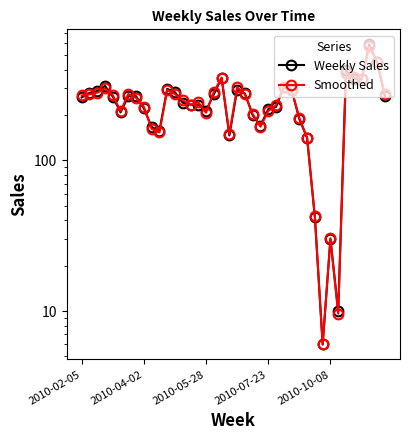

The value of Weekly Sales at 12 is 435.7. True or false?

False